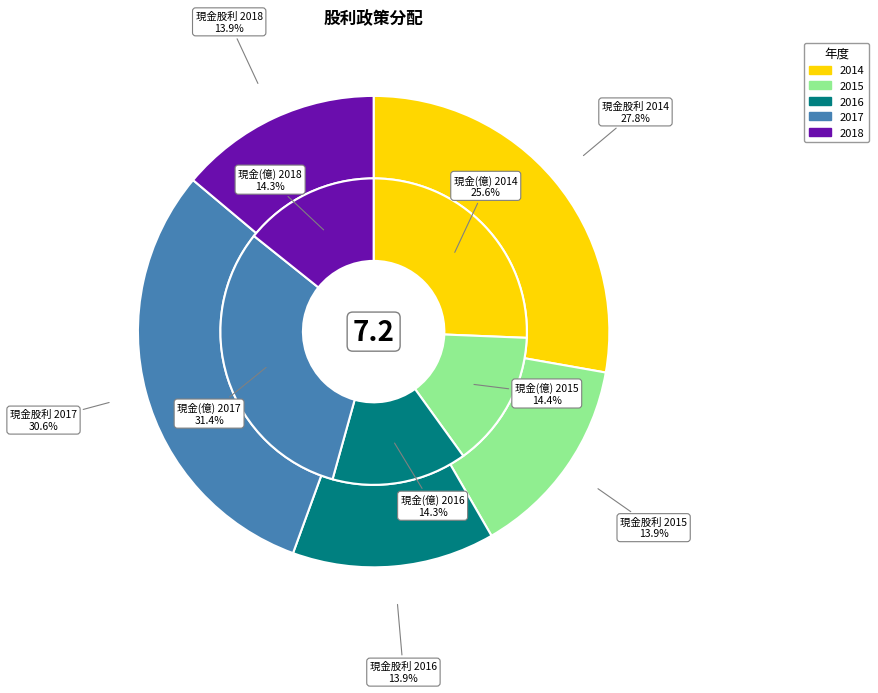

To the nearest percent, what portion does 2016 represent?

14%